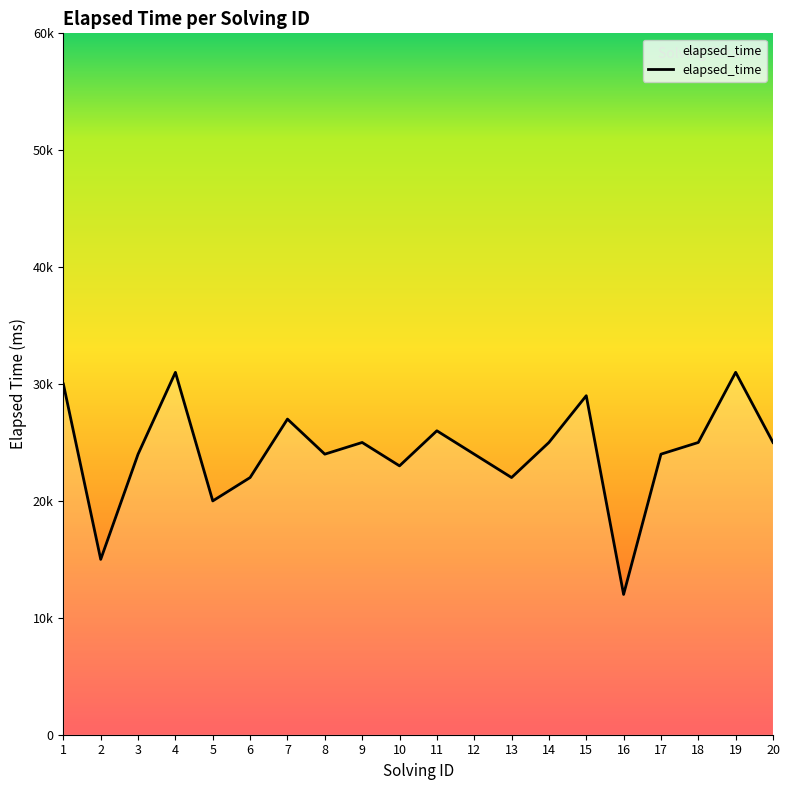

Where does the data first go above 25000?

1